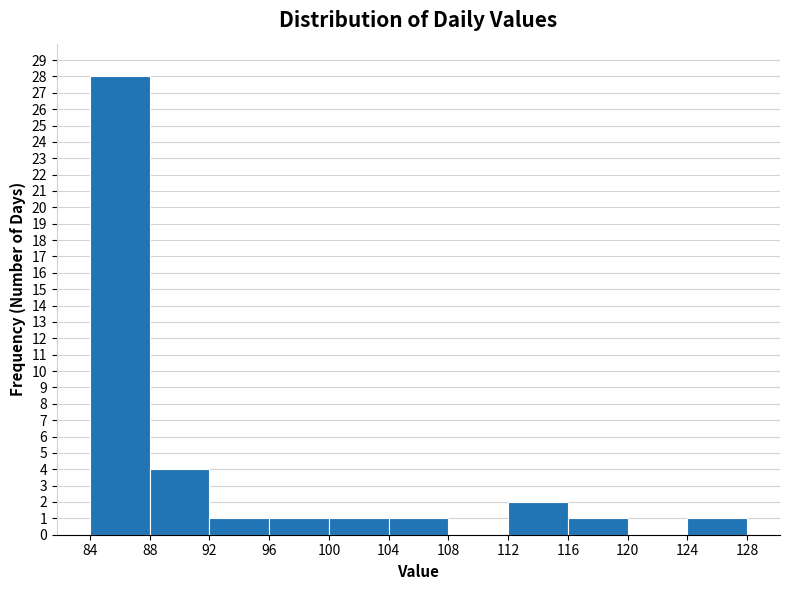

Reading left to right, list every bar in this chart as the range it spans on the x-axis followed by its height. The values are not printed on the chart, so give them approximately, as read against the axis.

84 to 88: 28
88 to 92: 4
92 to 96: 1
96 to 100: 1
100 to 104: 1
104 to 108: 1
108 to 112: 0
112 to 116: 2
116 to 120: 1
120 to 124: 0
124 to 128: 1